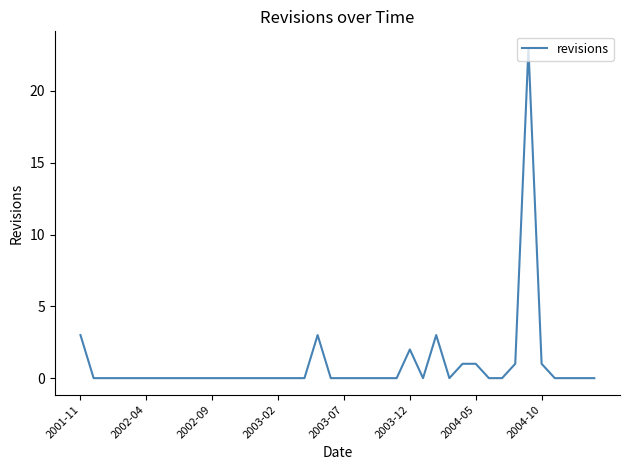

What is the difference between the maximum and minimum values?

23